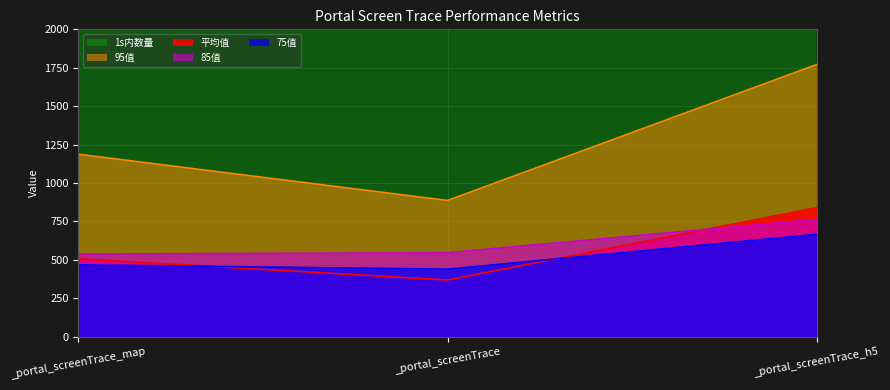

What is the difference between the highest and lowest values at _portal_screenTrace_map?

7367.0